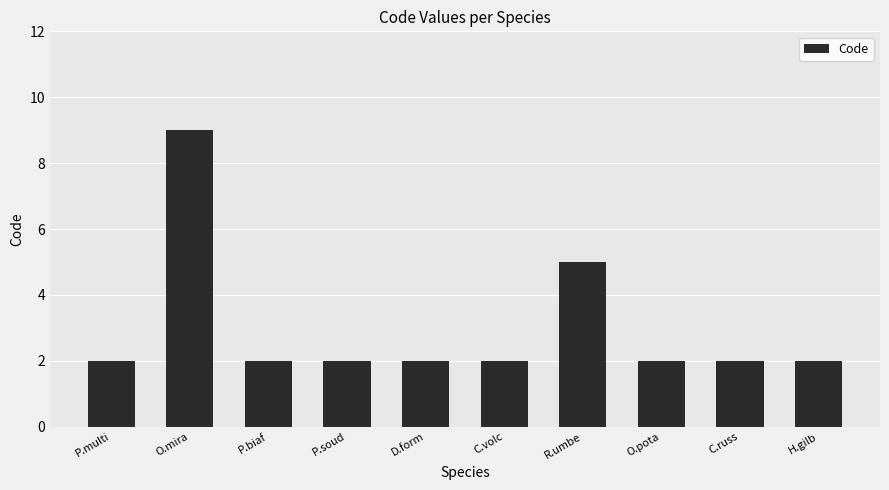

True or false: the data shows 3 at C.russ.

False